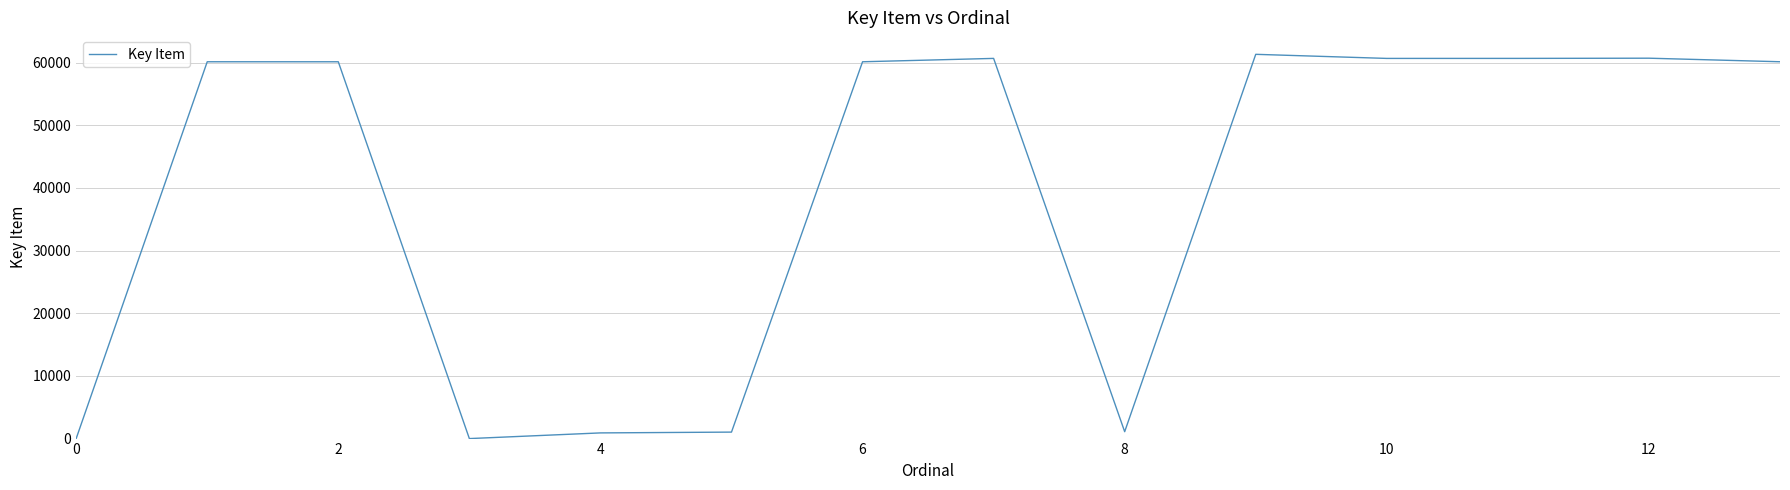

What is the difference between the maximum and minimum values?

61327